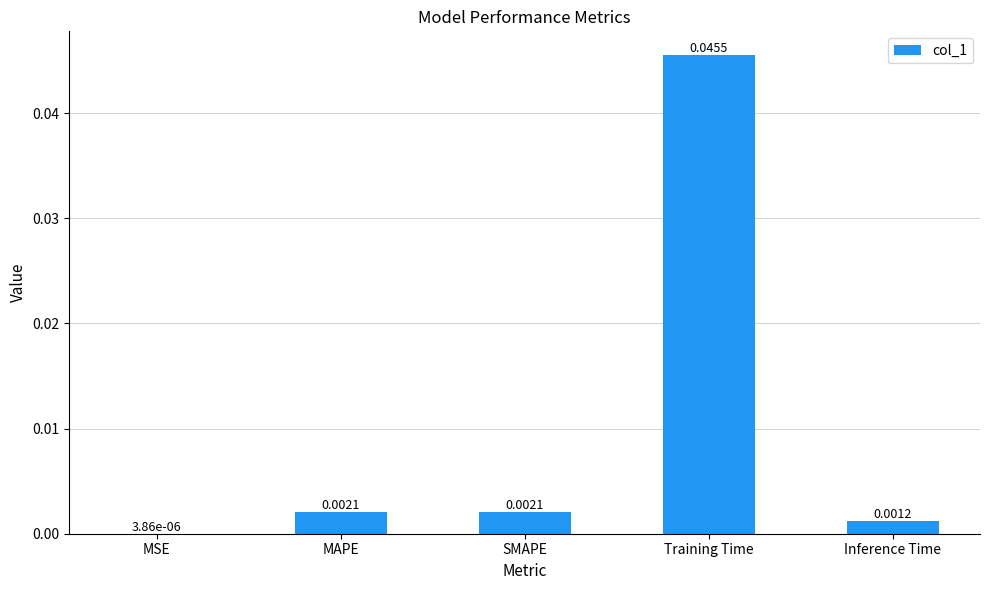

Between Inference Time and MSE, which is larger?

Inference Time